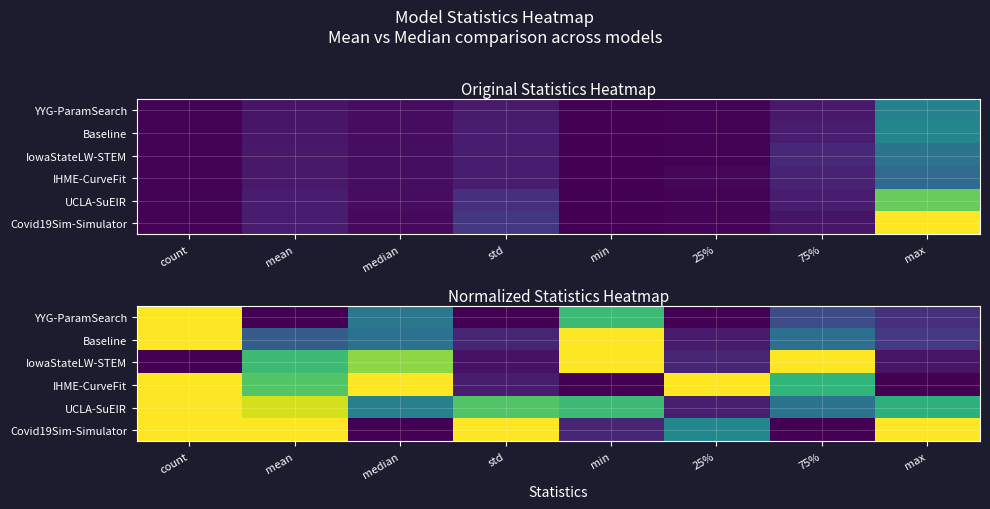

What is the sum of the UCLA-SuEIR values at min and 25%?

0.8